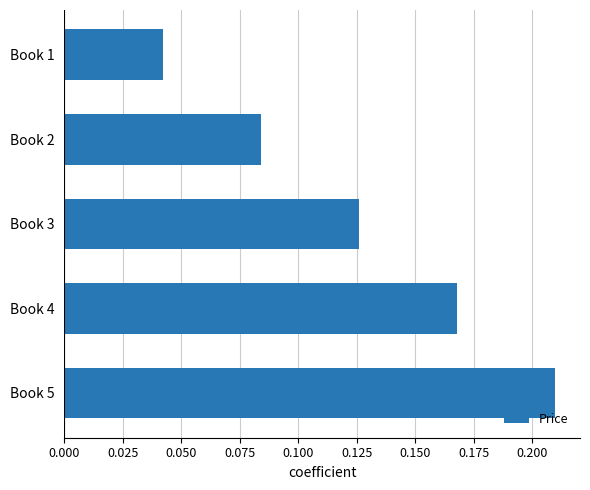

What is the sum of all values?

0.6